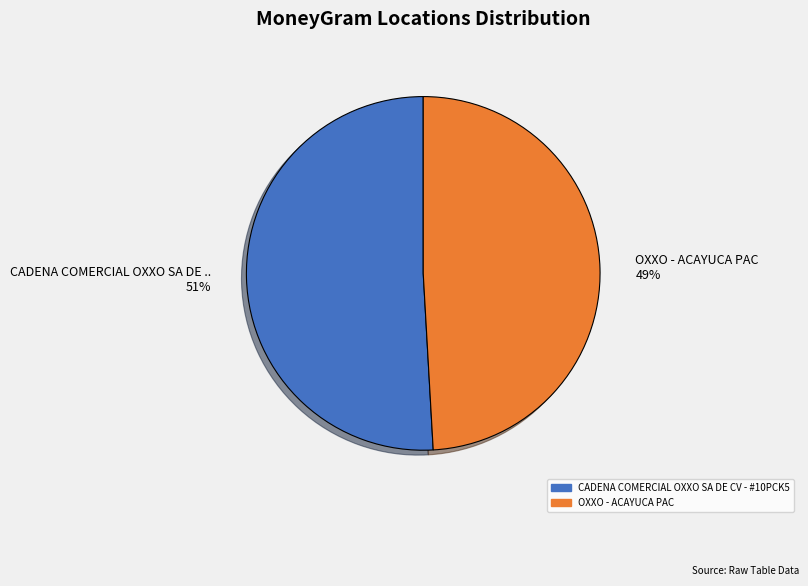

To the nearest percent, what is the combined percentage of CADENA COMERCIAL OXXO SA DE CV - #10PCK5 and OXXO - ACAYUCA PAC?

100%